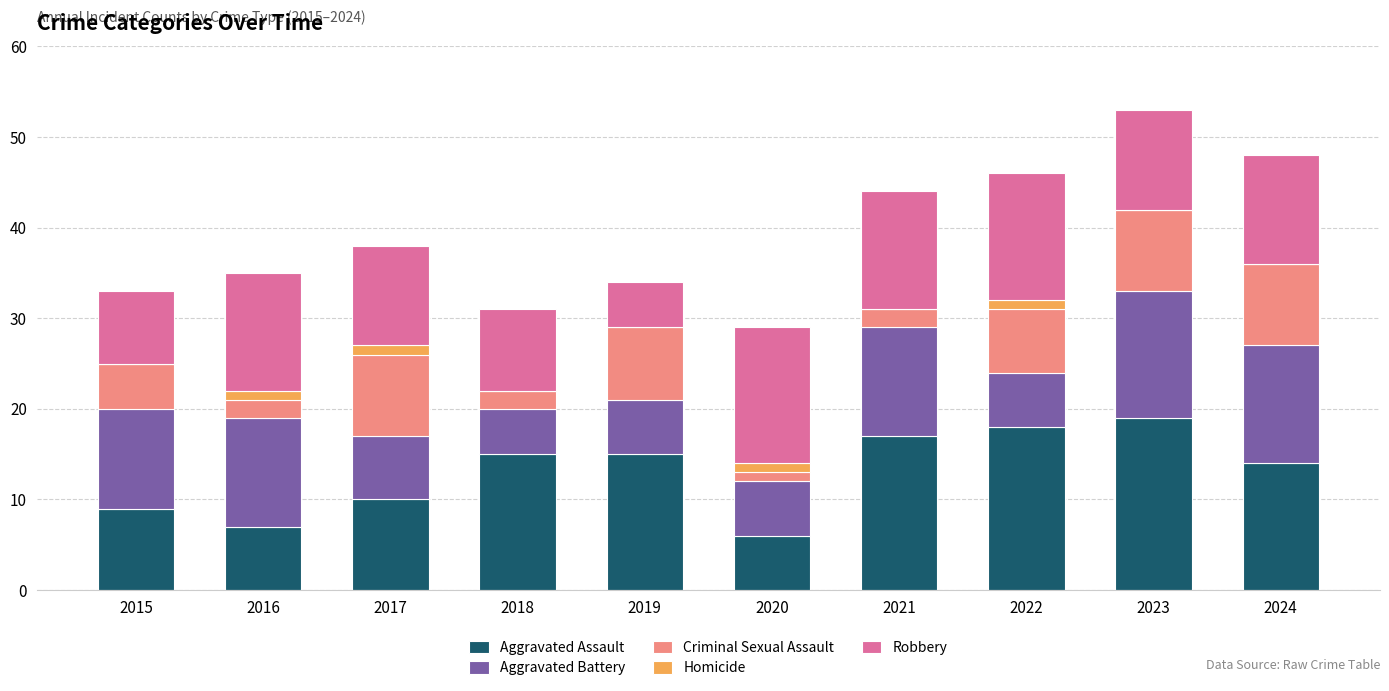

What is the sum of all Aggravated Assault values?

130